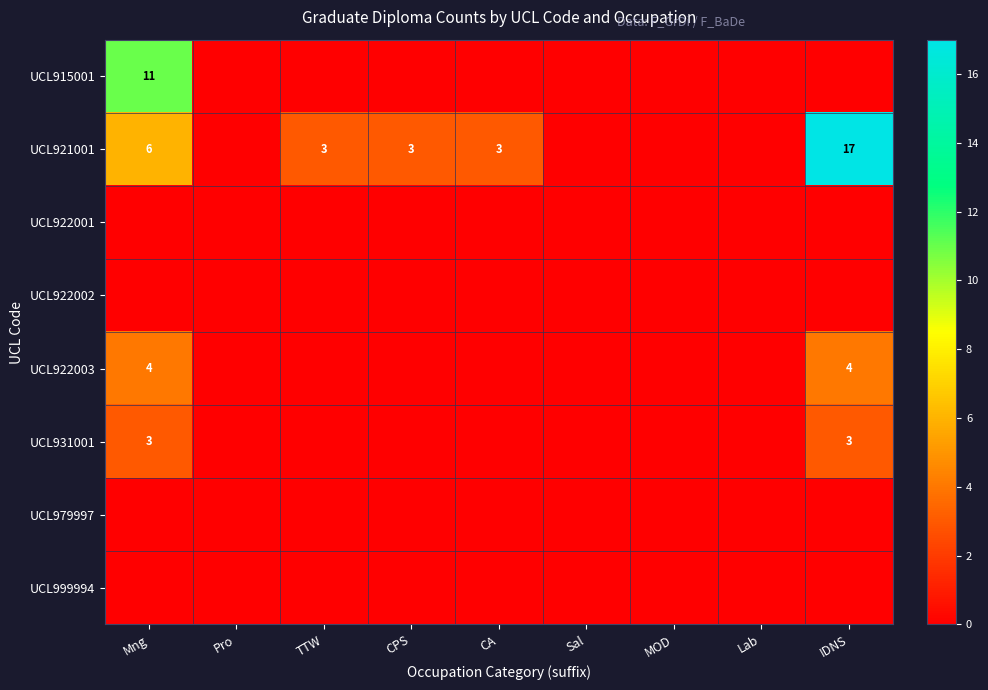

True or false: UCL922003 has a value of 4 at Mng.

True